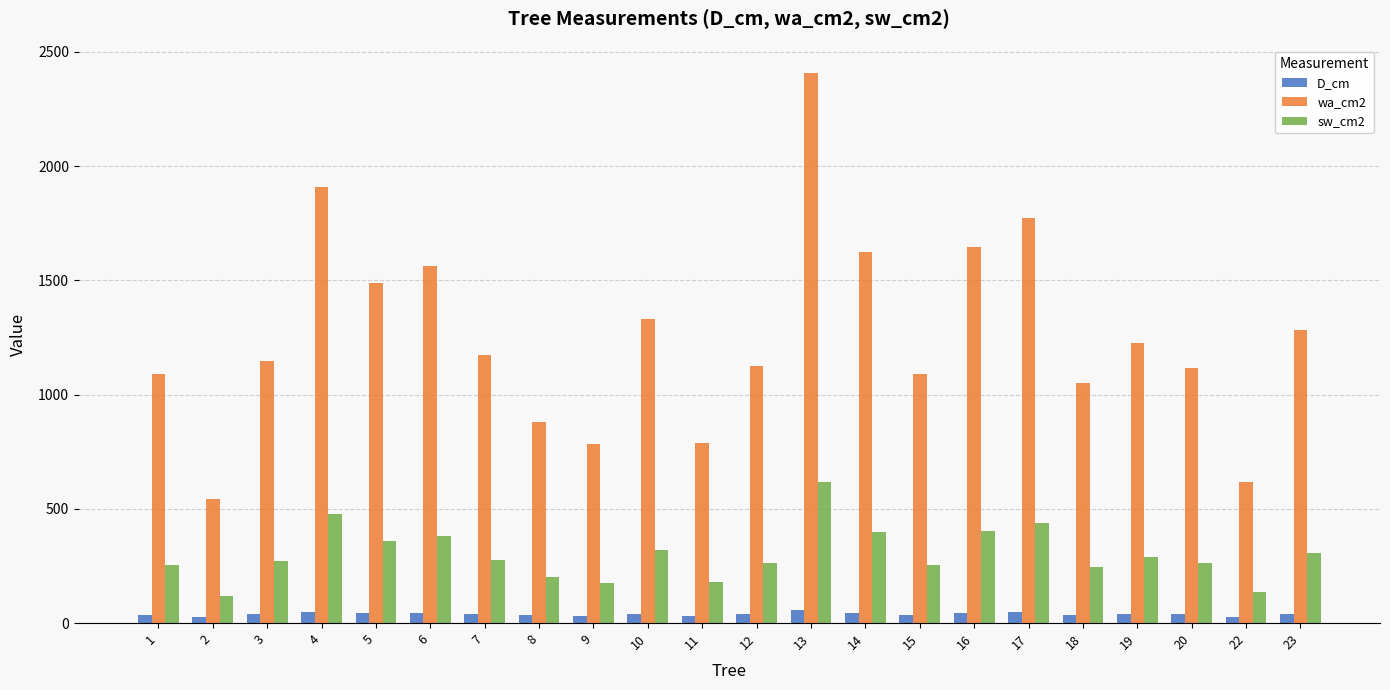

Rank the series by their maximum value, from highest to lowest.

wa_cm2, sw_cm2, D_cm